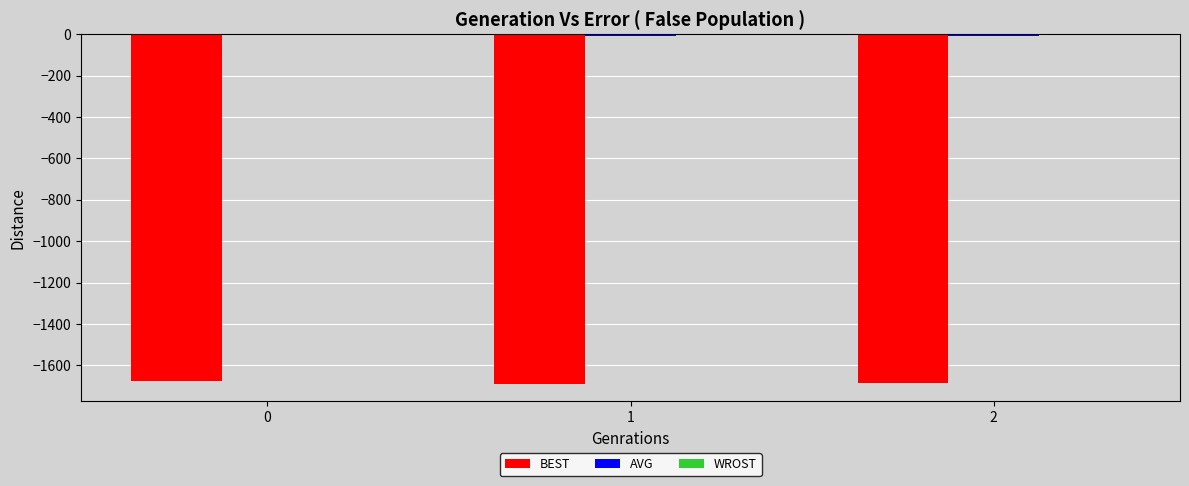

What is the total value across all series at 1?

-1700.0